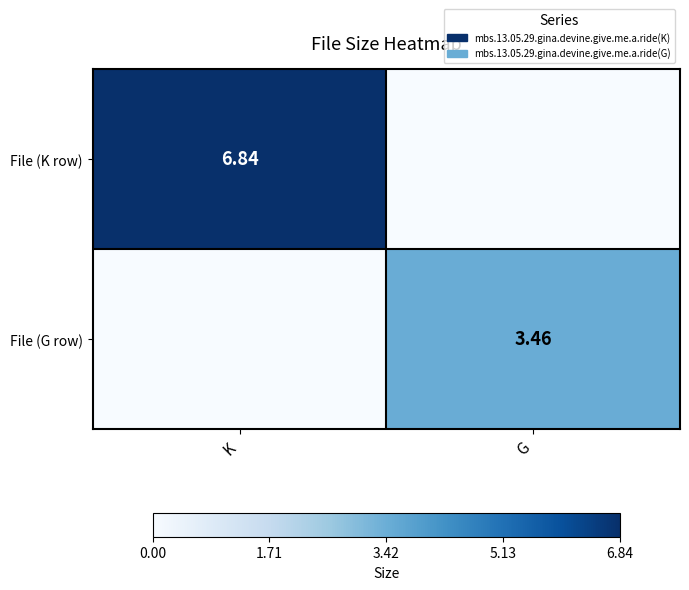

Which series has the largest range (max minus min)?

File (K row)